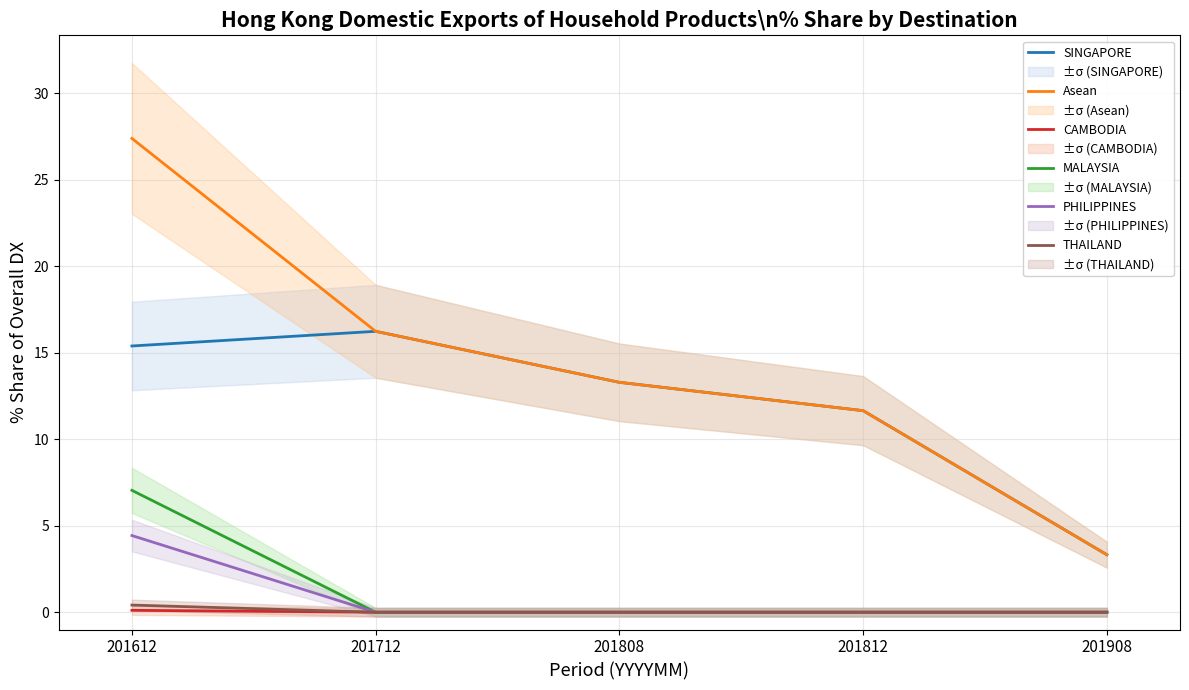

True or false: THAILAND and Asean cross at least once.

False